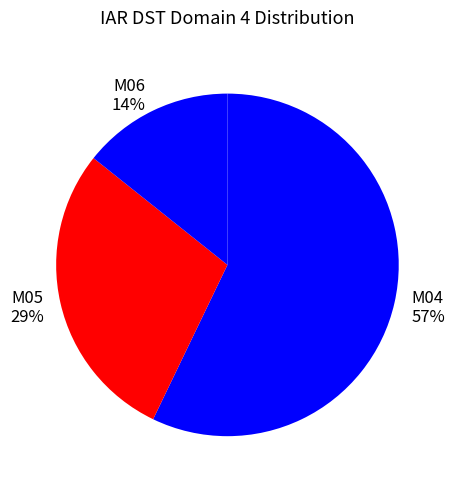

Rank the categories by value from lowest to highest.

M06, M05, M04